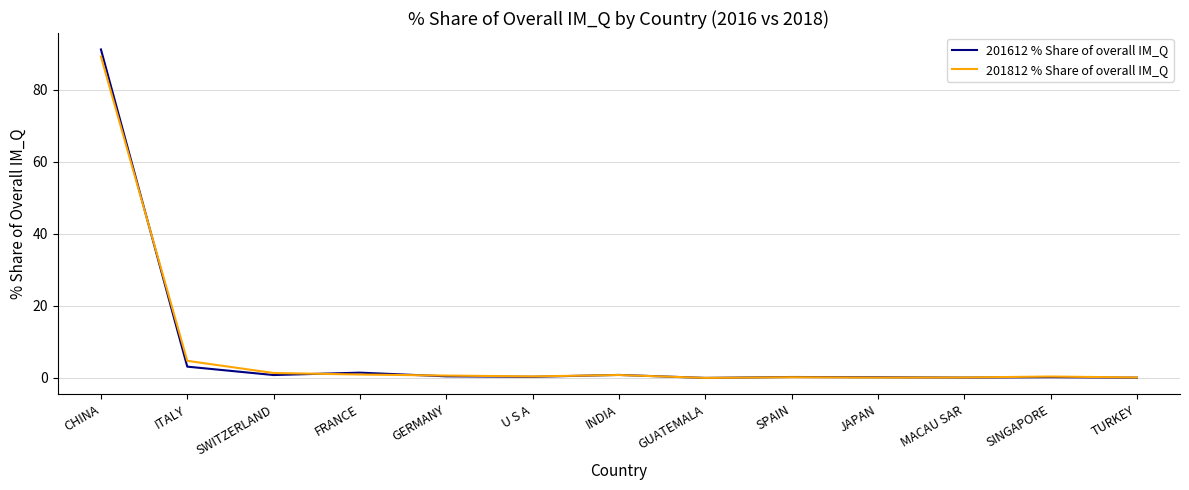

What is the difference between the maximum and minimum values in the 201812 % Share of overall IM_Q series?

89.3